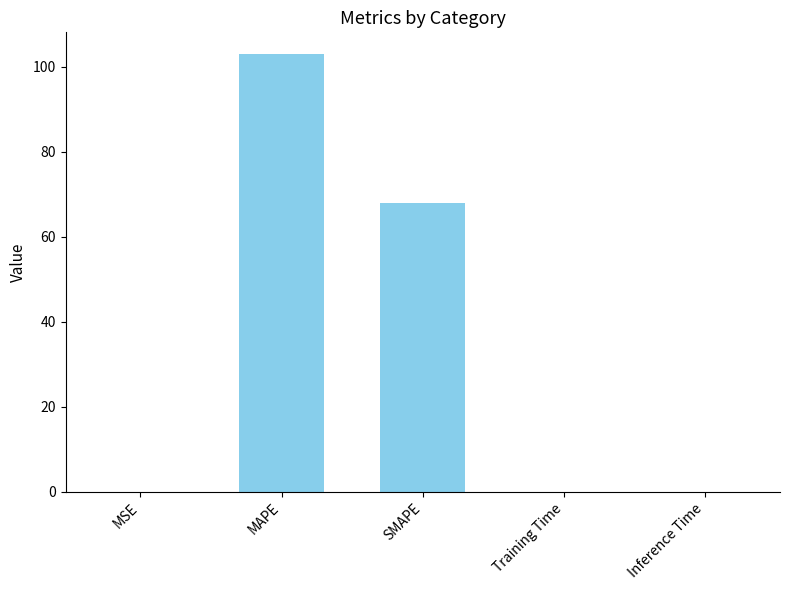

What is the sum of all values?

170.8